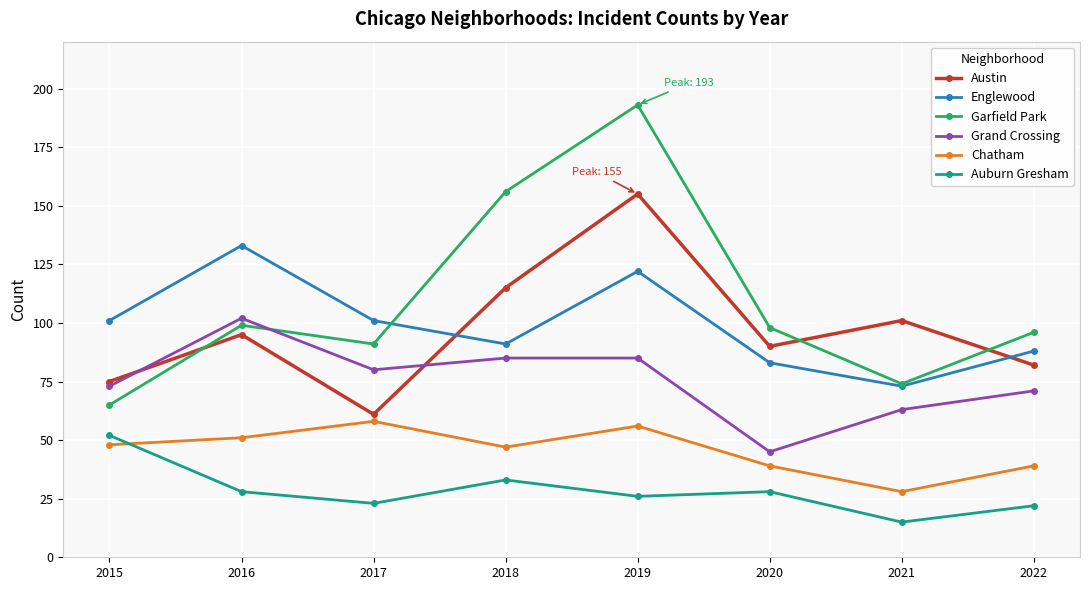

Is this an area chart (filled region under the line)?

No